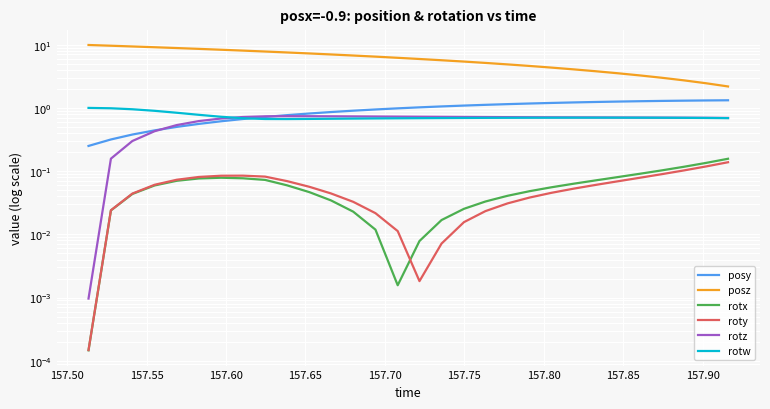

Reading right to left, what are all the values shown in this chart?

posy: 1.3	1.3	1.3	1.3	1.3	1.3	1.2	1.2	1.2	1.2	1.1	1.1	1.1	1.1	1.0	1.0	0.9	0.9	0.9	0.8	0.8	0.7	0.7	0.6	0.6	0.5	0.4	0.4	0.3	0.3
posz: 2.2	2.5	2.7	3.0	3.3	3.5	3.8	4.1	4.3	4.6	4.9	5.1	5.4	5.7	5.9	6.2	6.5	6.7	7.0	7.3	7.5	7.8	8.1	8.3	8.6	8.8	9.1	9.4	9.6	9.9
rotx: 0.2	0.1	0.1	0.1	0.1	0.1	0.1	0.1	0.1	0.0	0.0	0.0	0.0	0.0	0.0	0.0	0.0	0.0	0.0	0.0	0.1	0.1	0.1	0.1	0.1	0.1	0.1	0.0	0.0	0.0
roty: 0.1	0.1	0.1	0.1	0.1	0.1	0.1	0.1	0.0	0.0	0.0	0.0	0.0	0.0	0.0	0.0	0.0	0.0	0.0	0.1	0.1	0.1	0.1	0.1	0.1	0.1	0.1	0.0	0.0	0.0
rotz: 0.7	0.7	0.7	0.7	0.7	0.7	0.7	0.7	0.7	0.7	0.7	0.7	0.7	0.7	0.7	0.7	0.7	0.7	0.7	0.7	0.7	0.7	0.7	0.7	0.6	0.5	0.4	0.3	0.2	0.0
rotw: 0.7	0.7	0.7	0.7	0.7	0.7	0.7	0.7	0.7	0.7	0.7	0.7	0.7	0.7	0.7	0.7	0.7	0.7	0.7	0.7	0.7	0.7	0.7	0.7	0.8	0.8	0.9	1.0	1.0	1.0